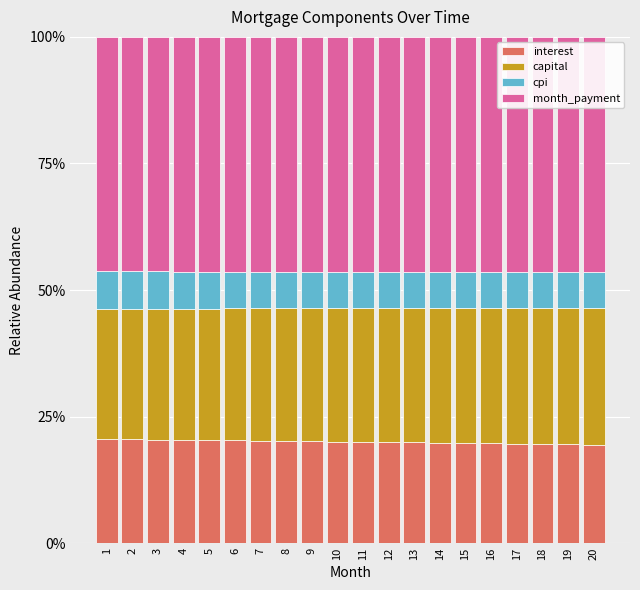

How many bars are there in total?

20